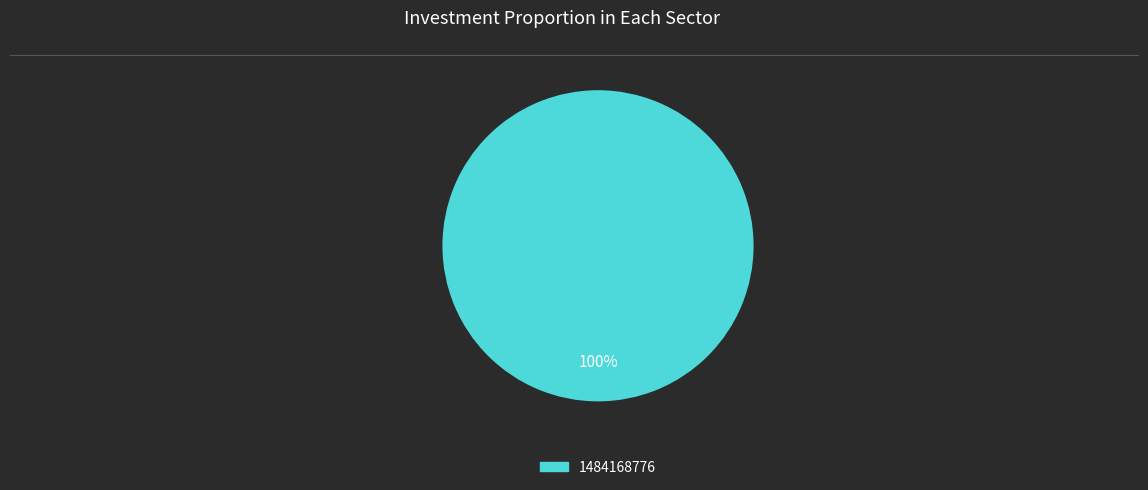

Count the number of slices in the pie.

1